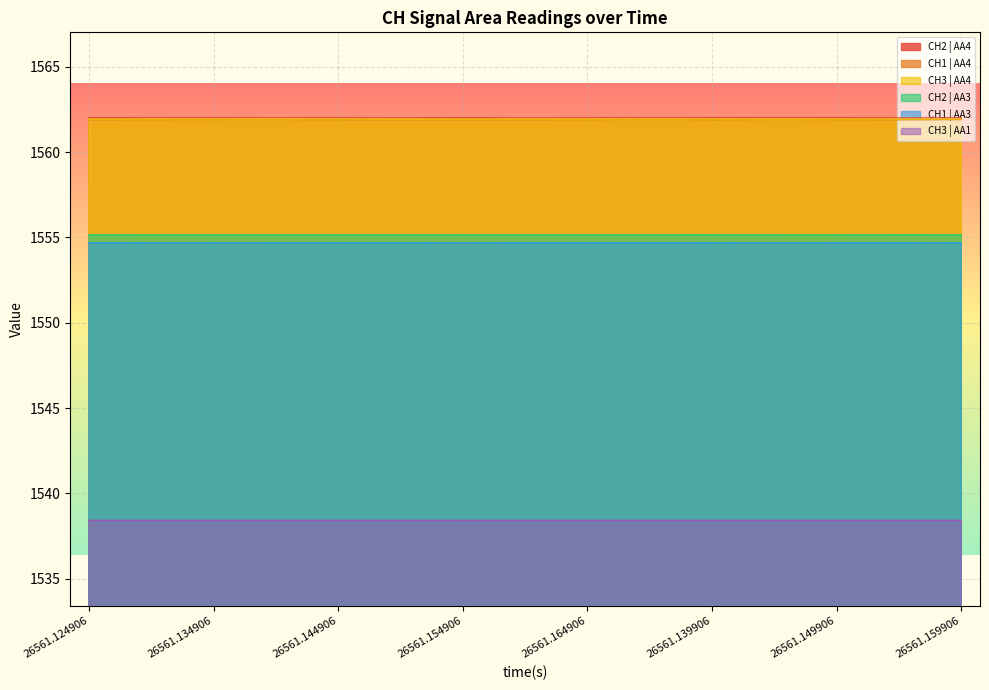

True or false: CH1 | AA4 and CH2 | AA3 intersect in this chart.

False